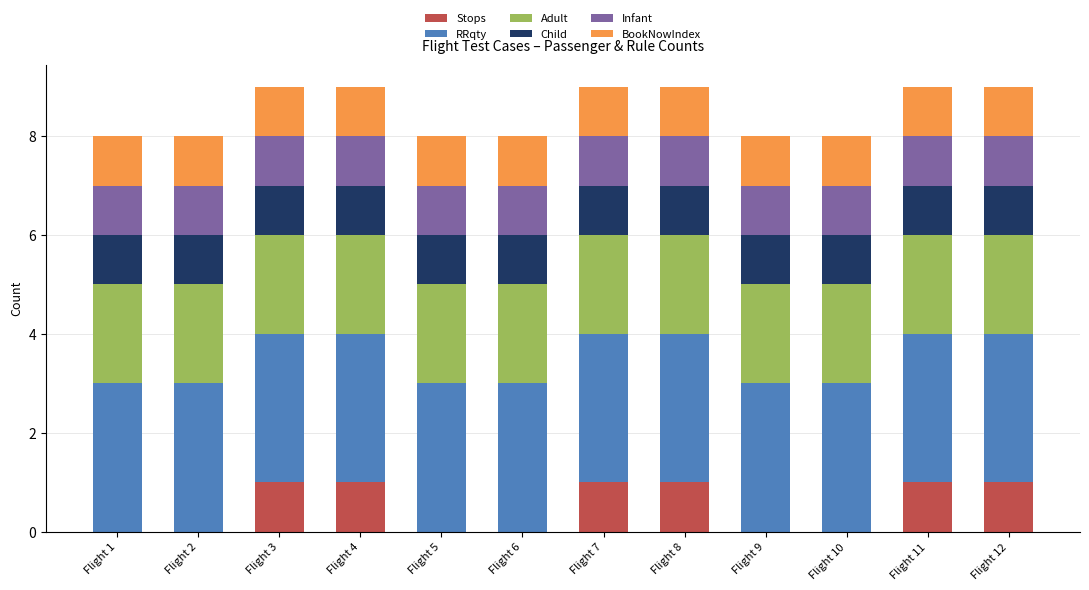

What is the sum of all Stops values?

6